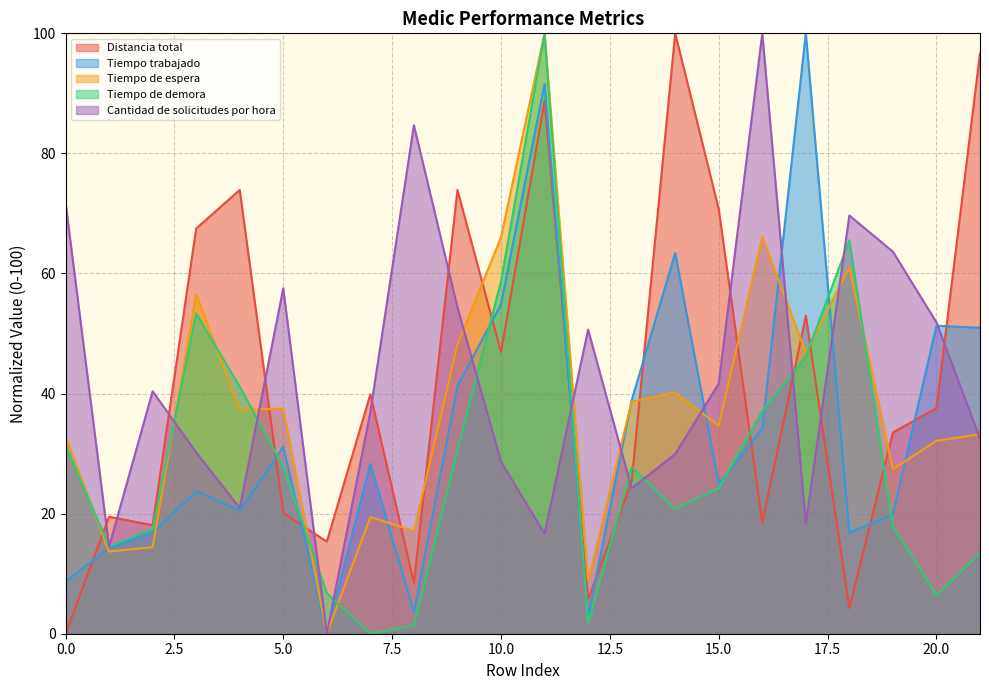

What is the spread (max minus min) of values at 1?

5.8